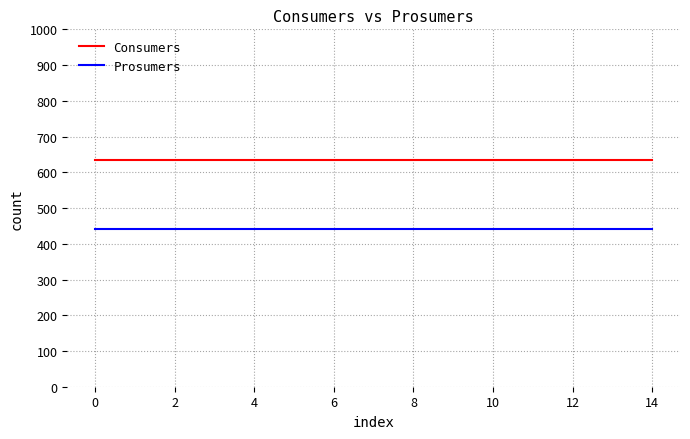

True or false: Prosumers and Consumers cross at least once.

False